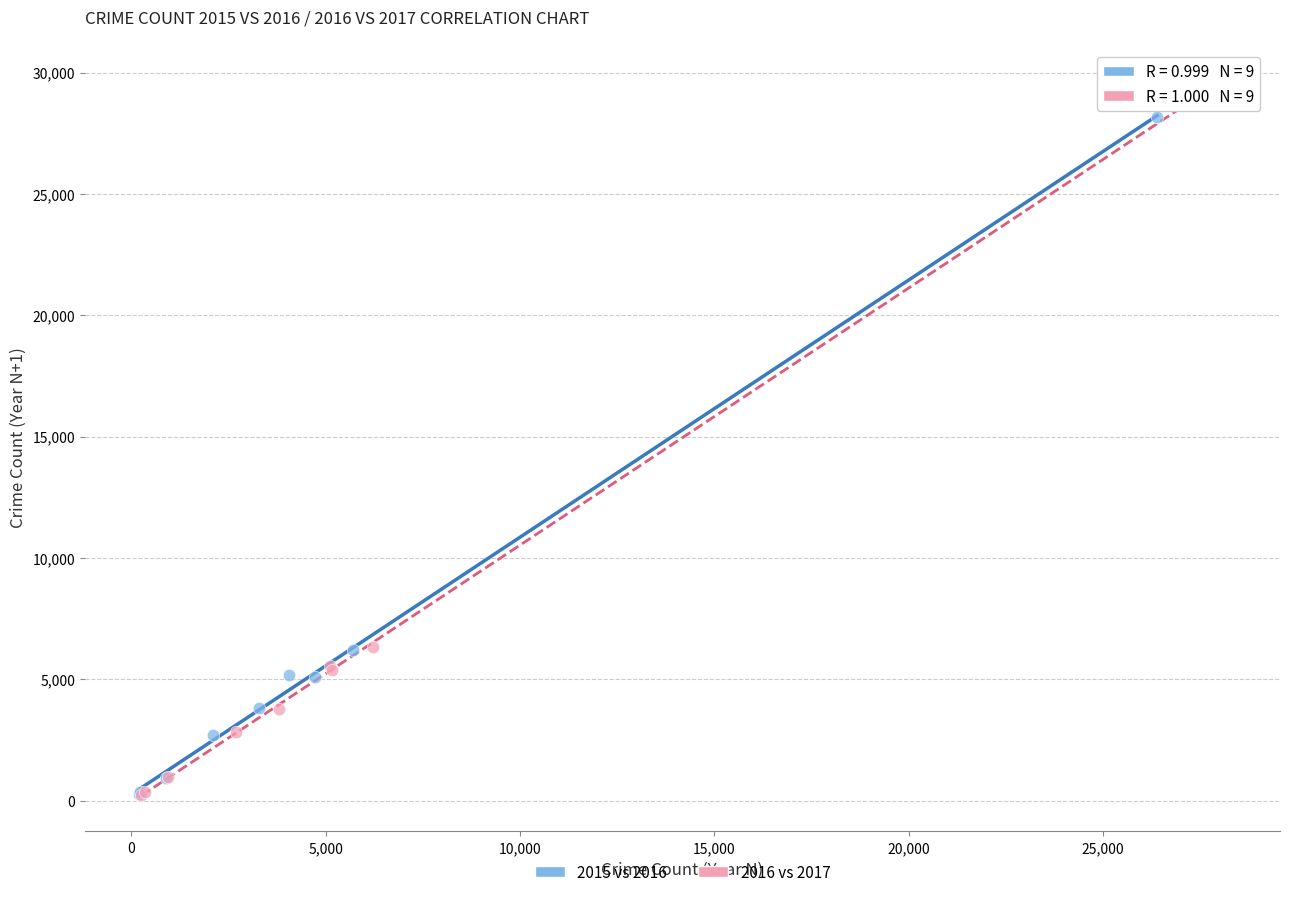

Which series has the widest spread of Y values?

2016 vs 2017